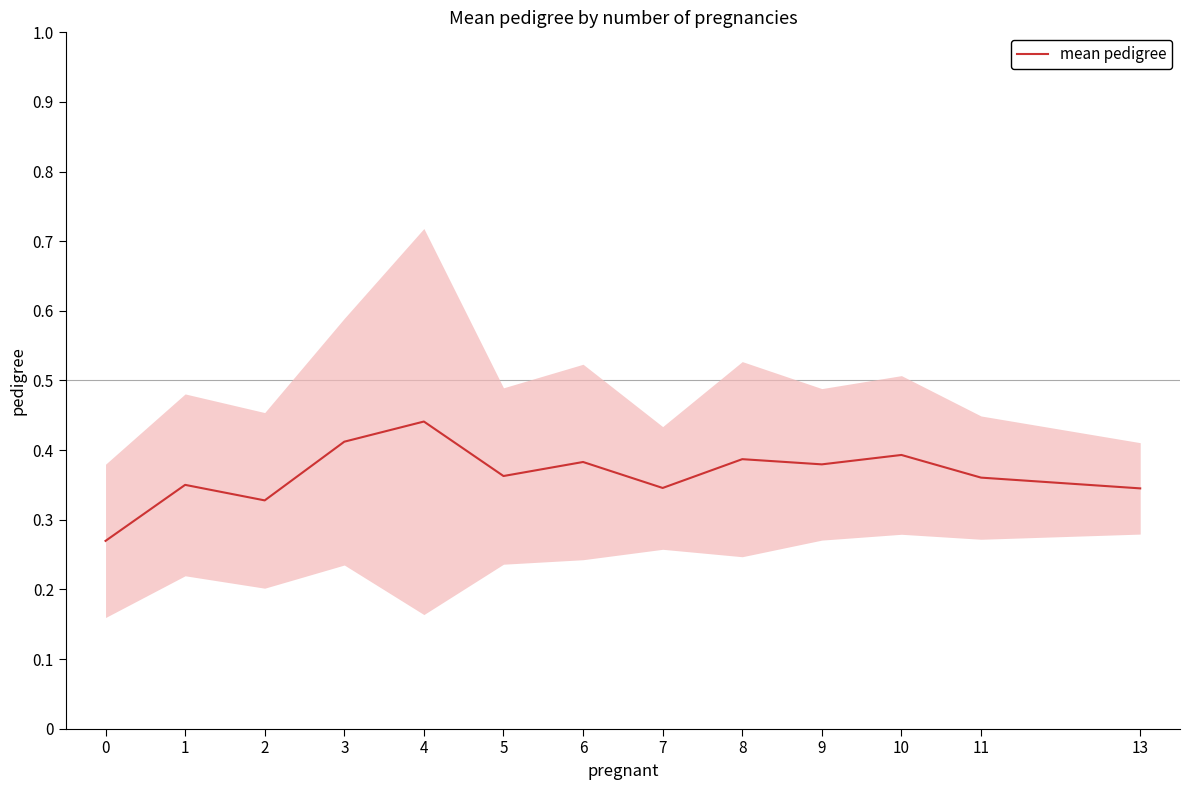

What is the smallest value displayed?

0.3